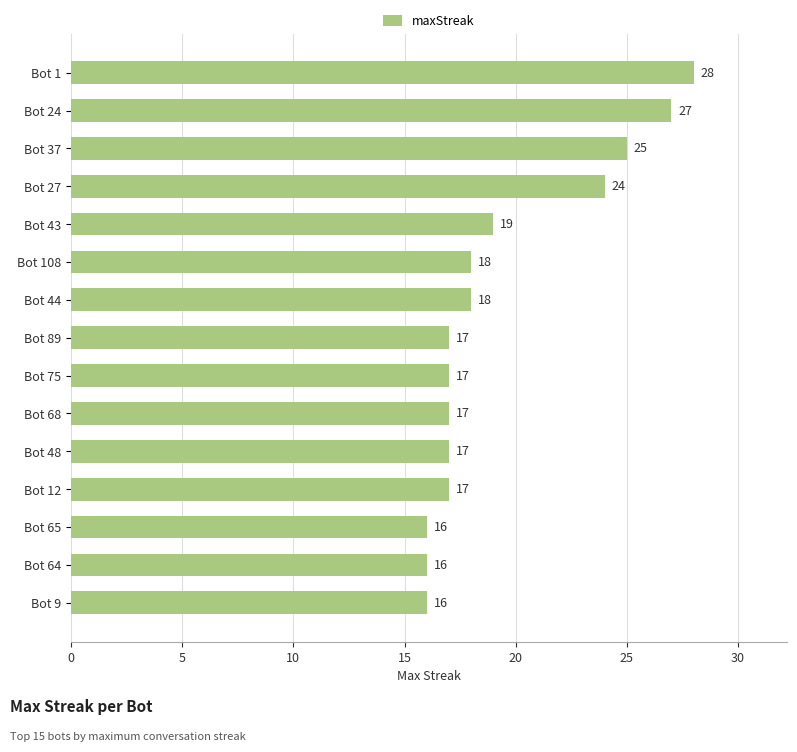

Approximately how many times larger is the value at Bot 27 compared to Bot 64?

1.5